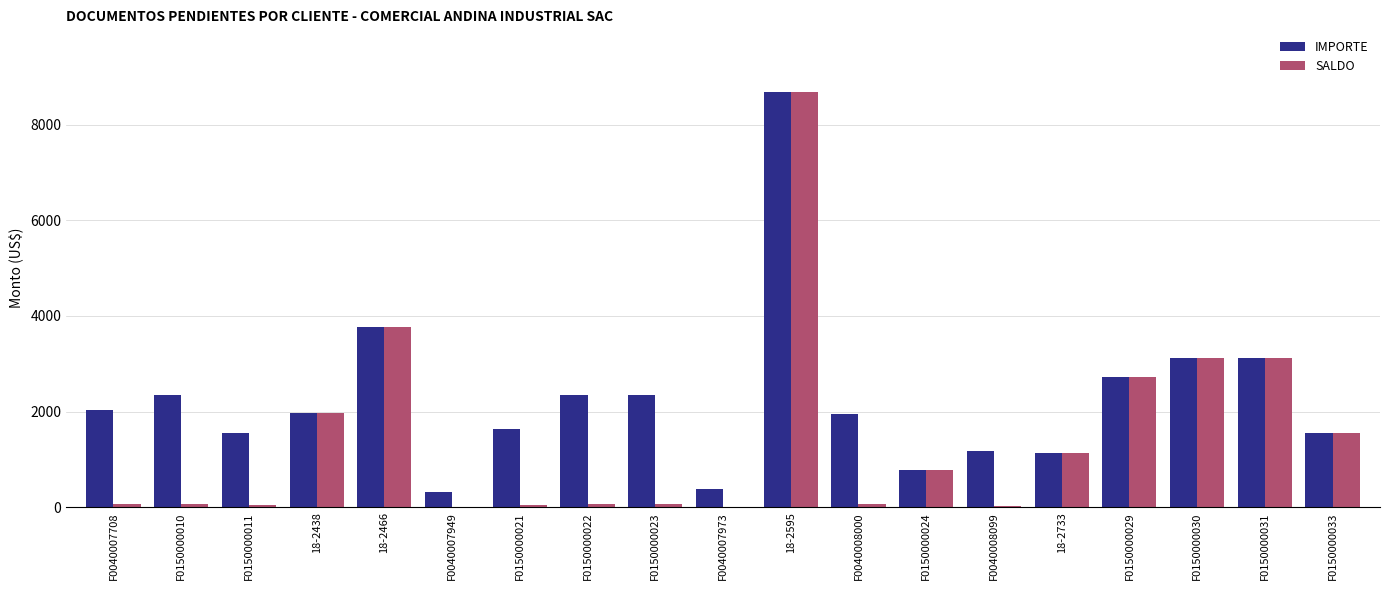

What is the maximum value shown in the chart?

8687.5